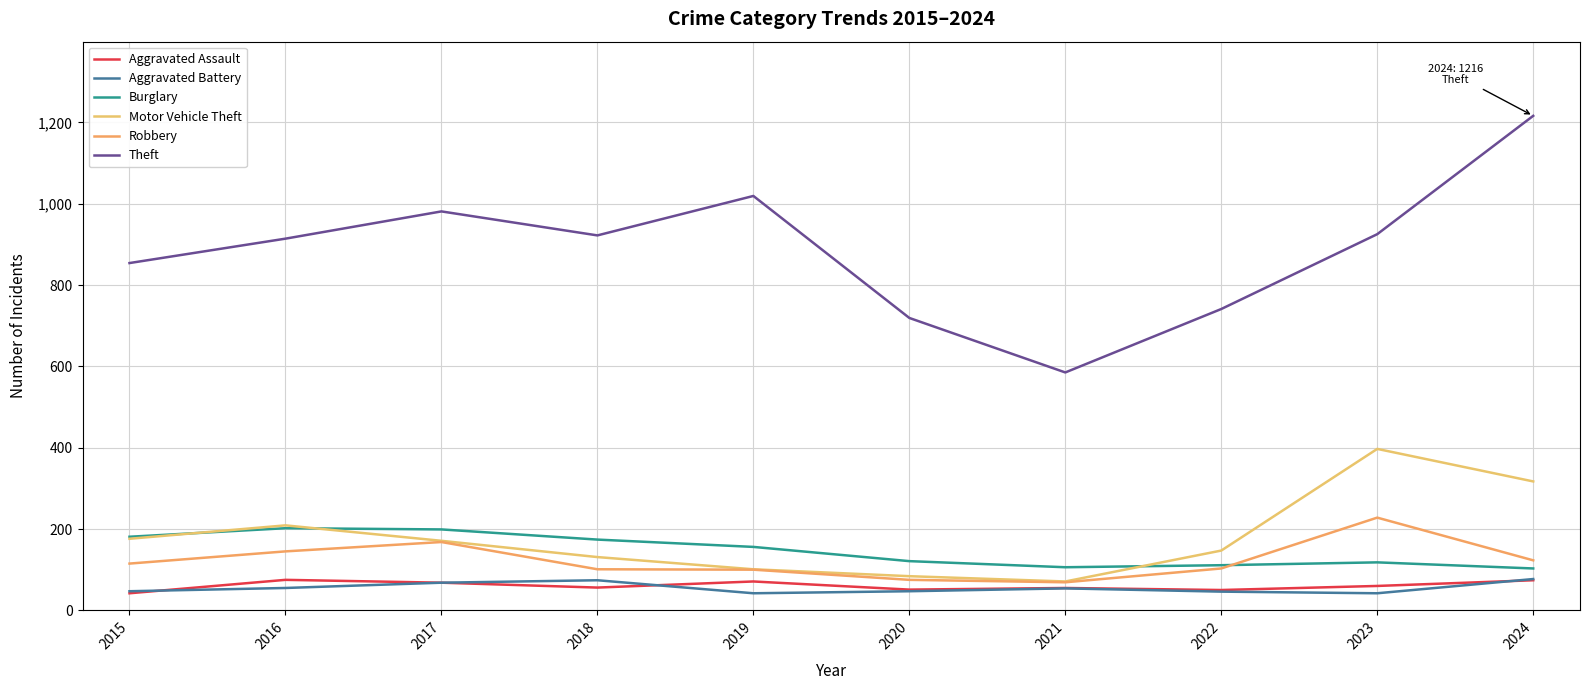

Does the chart display data point markers on the line(s)?

No